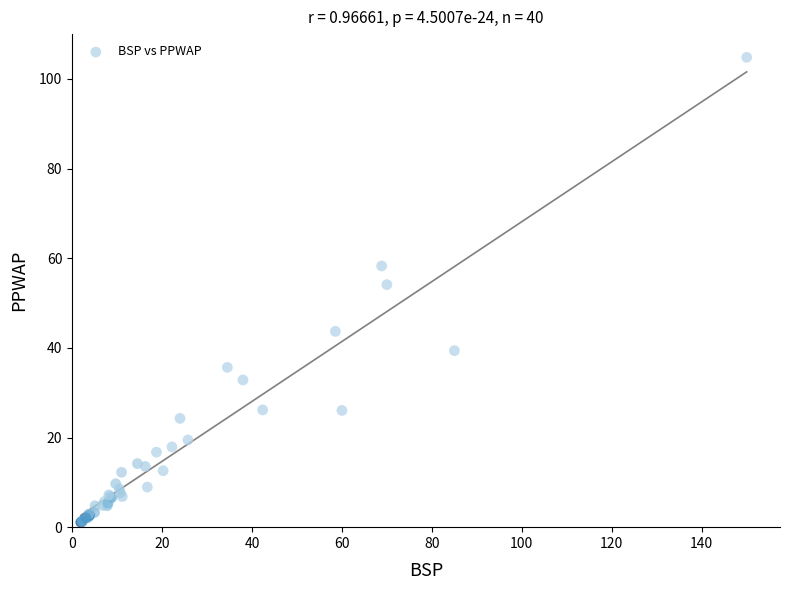

What Y value in the scatter plot is closest to 52?

54.1